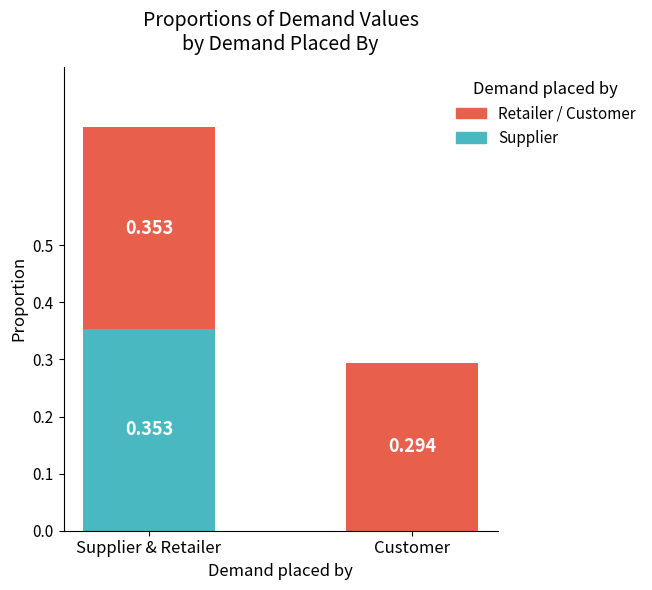

Are the bars horizontal?

No